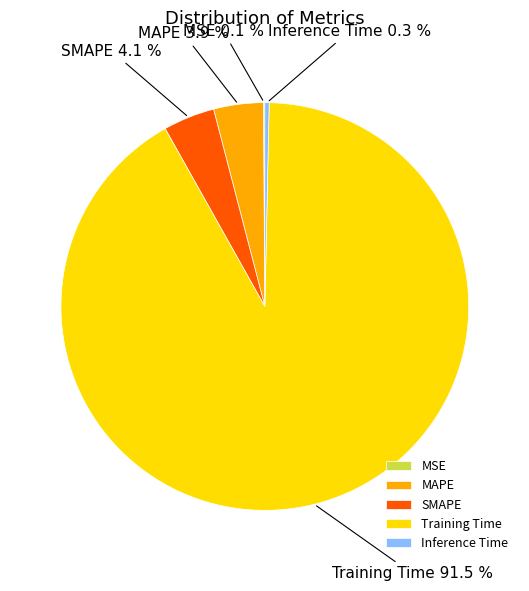

Is the sum of Inference Time and SMAPE greater than half?

No